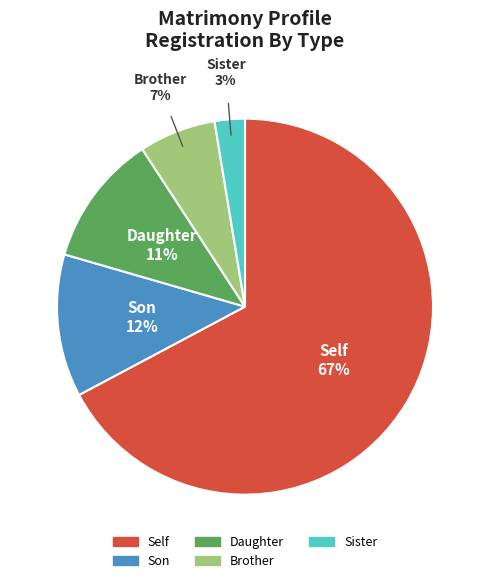

Is the sum of Brother and Daughter greater than half?

No